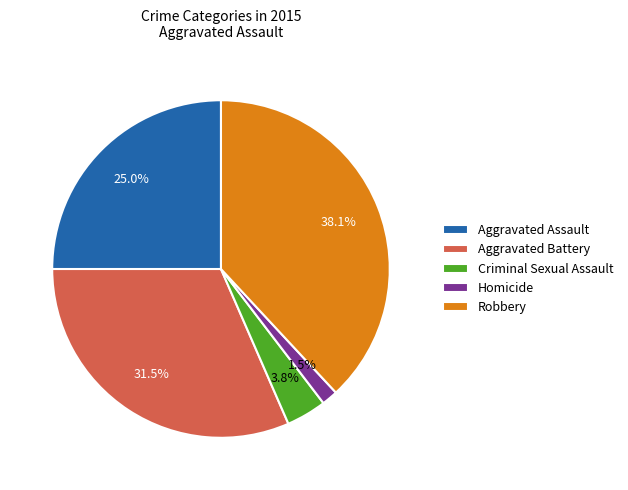

To the nearest percent, what is the difference between the largest and smallest slice percentages?

37%